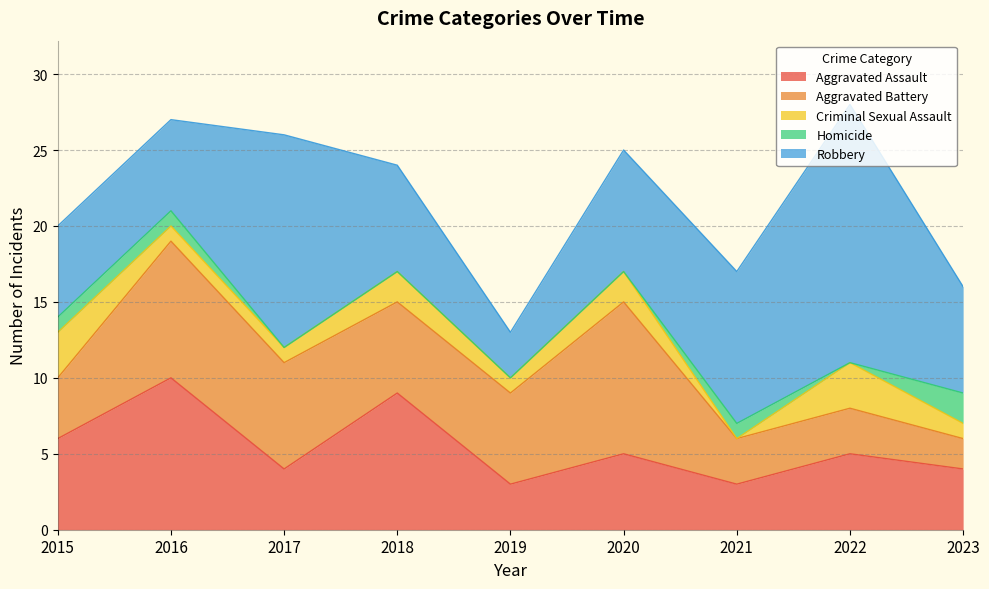

True or false: Robbery and Aggravated Assault intersect in this chart.

True